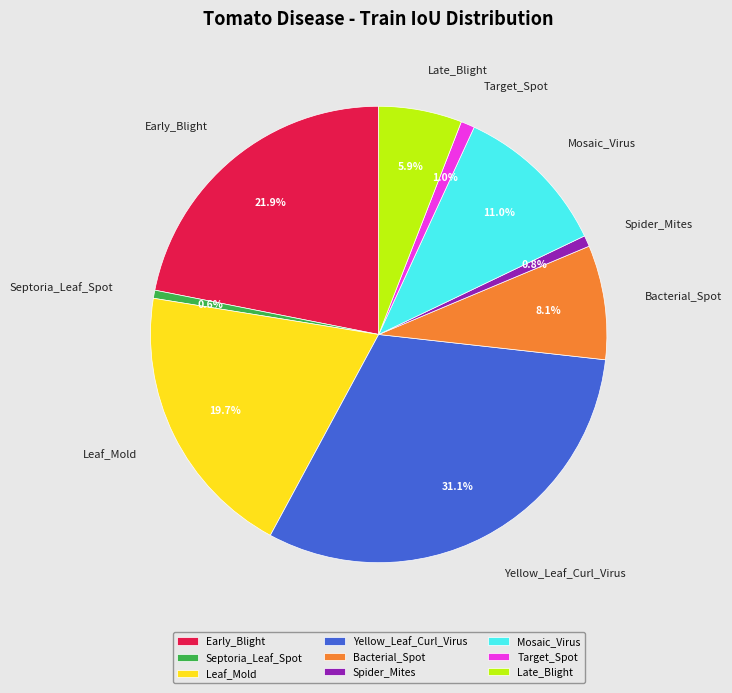

Which has a higher value, Late_Blight or Septoria_Leaf_Spot?

Late_Blight